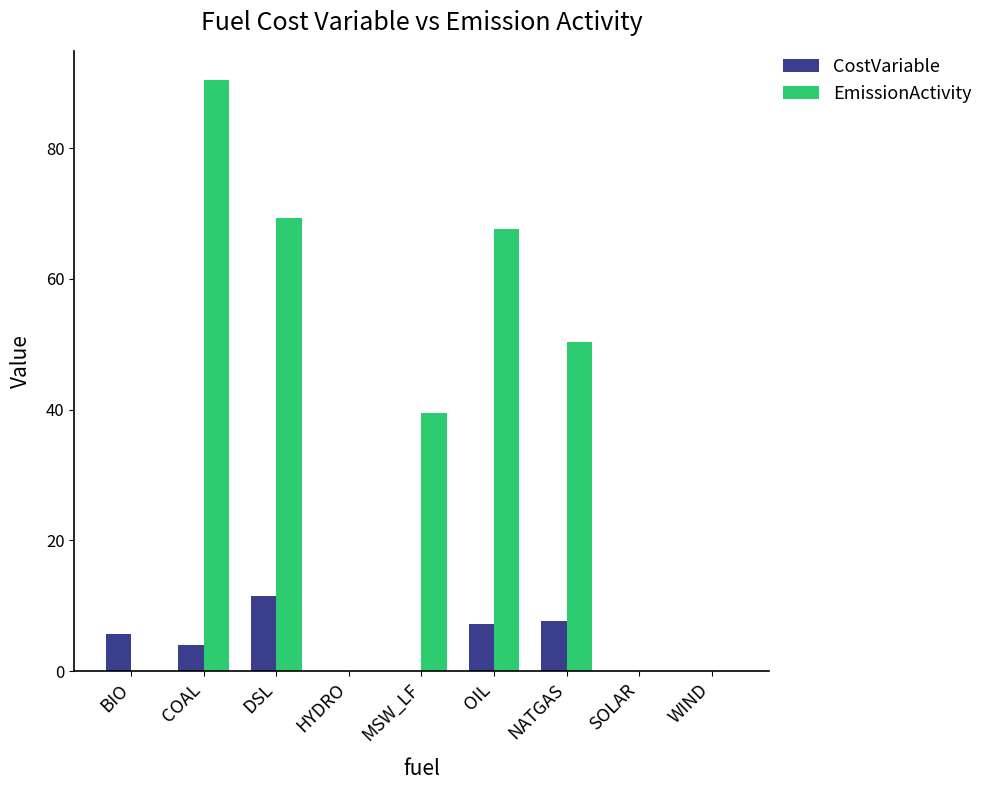

Does the chart contain stacked bars?

No